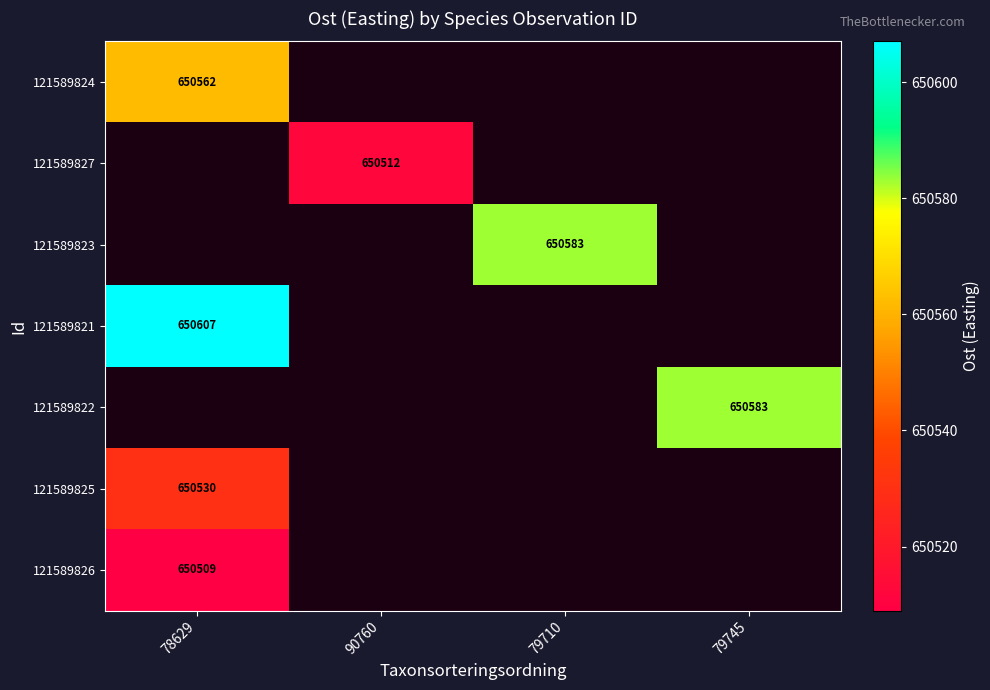

The 121589827 series shows 650512 at 90760. True or false?

True